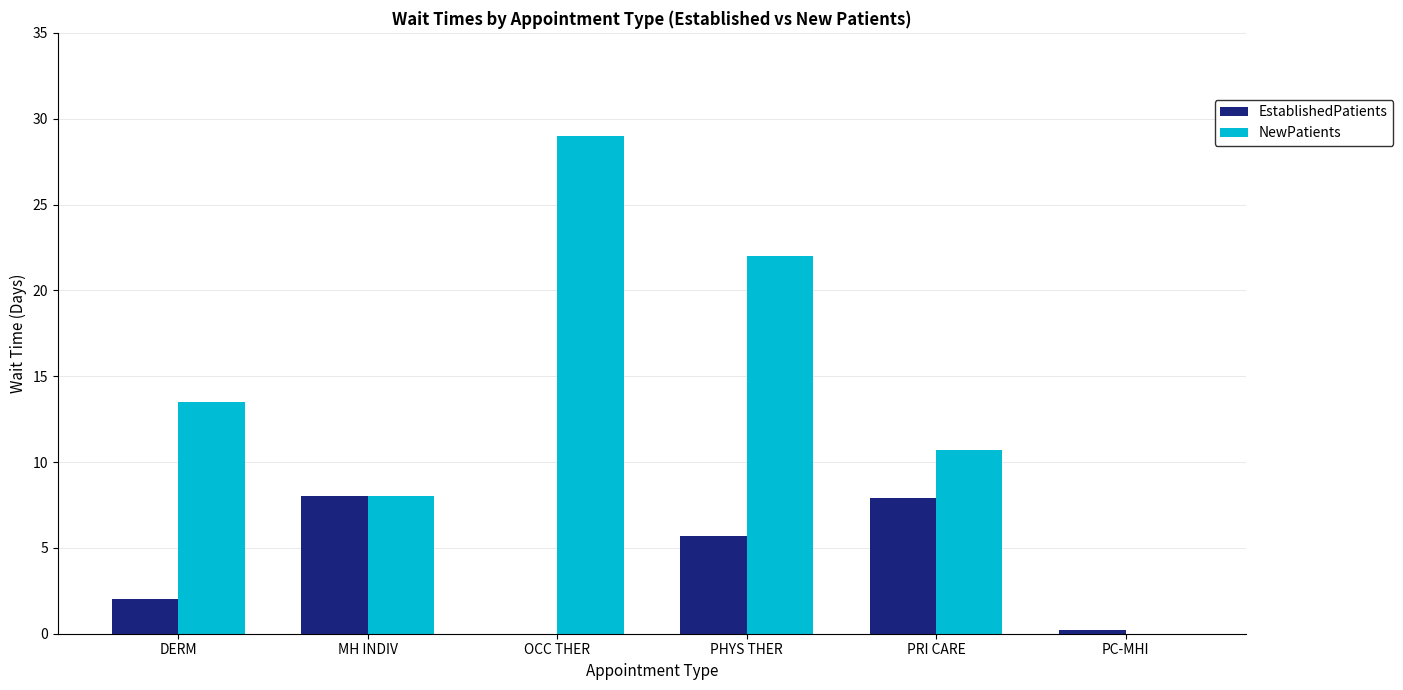

Read the NewPatients value at DERM.

13.5